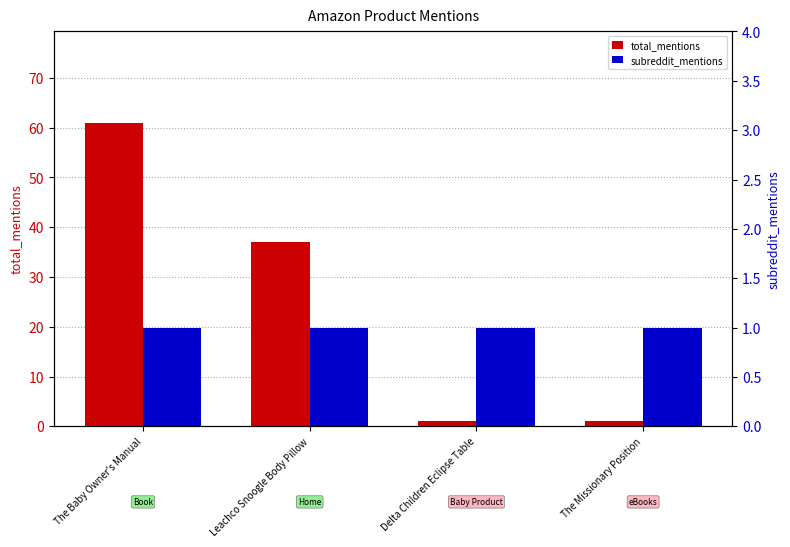

List the labels in order of subreddit_mentions value, largest first.

The Baby Owner's Manual, Leachco Snoogle Body Pillow, Delta Children Eclipse Table, The Missionary Position